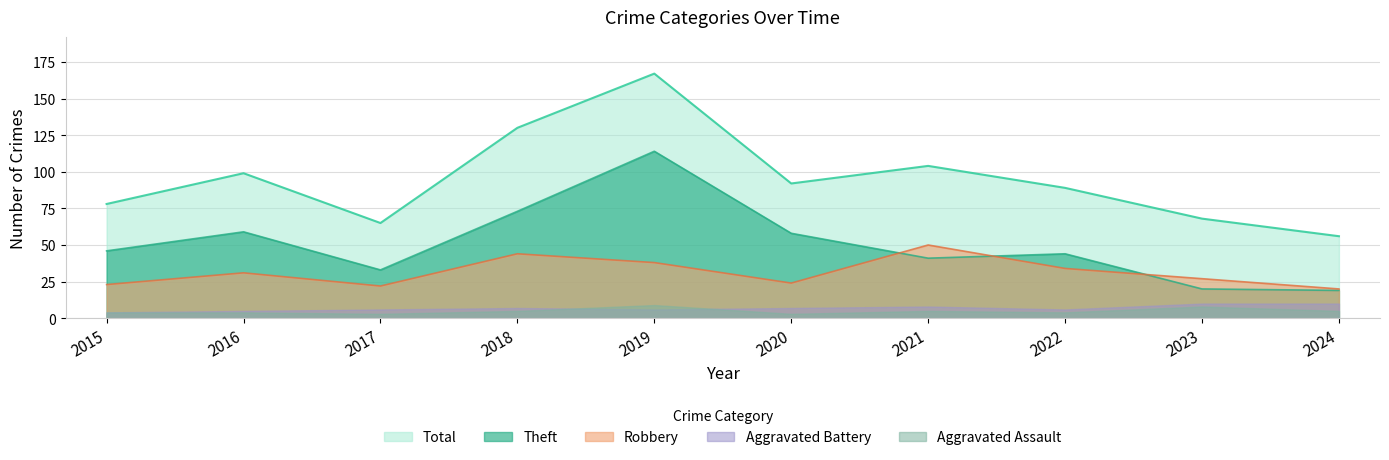

Which series changed the most between 2018 and 2023?

Total